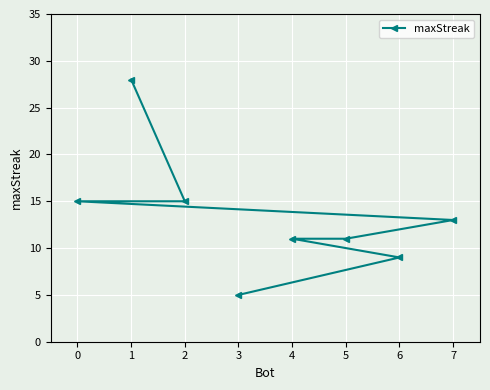

What is the minimum value shown in the chart?

5